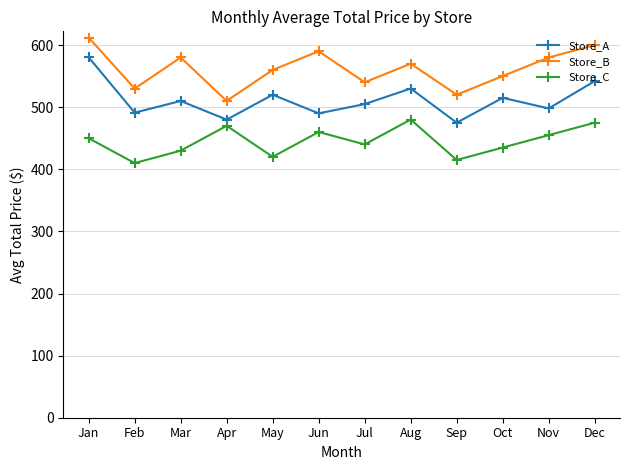

The Store_C series shows 587.7 at Mar. True or false?

False